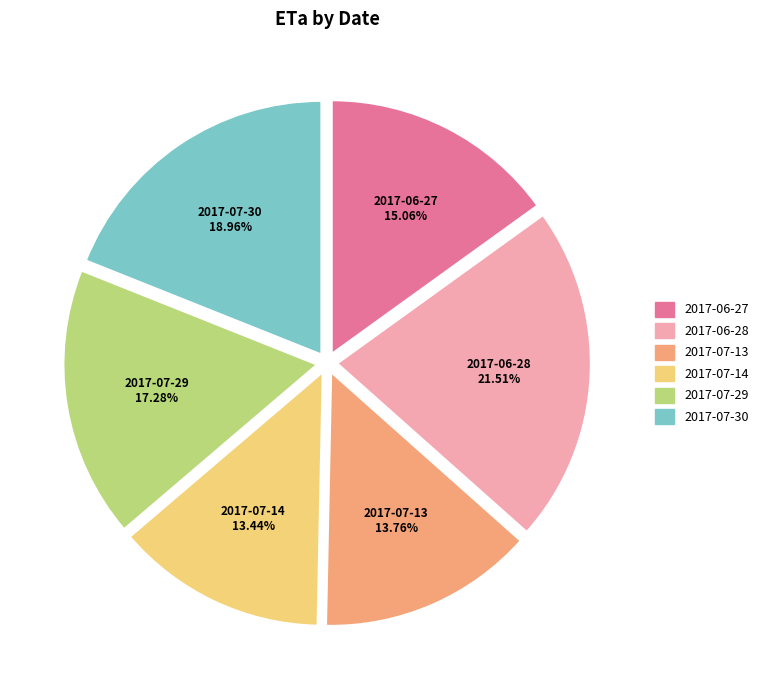

To the nearest percent, what portion does 2017-07-29 represent?

17%